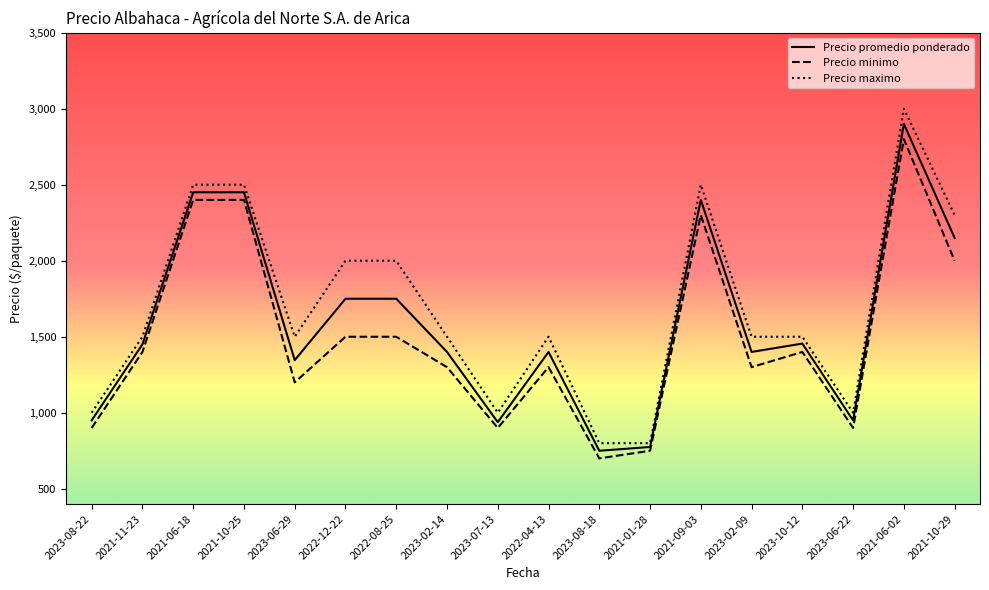

Is it true that Precio promedio ponderado equals 2900 at 2021-06-02?

True